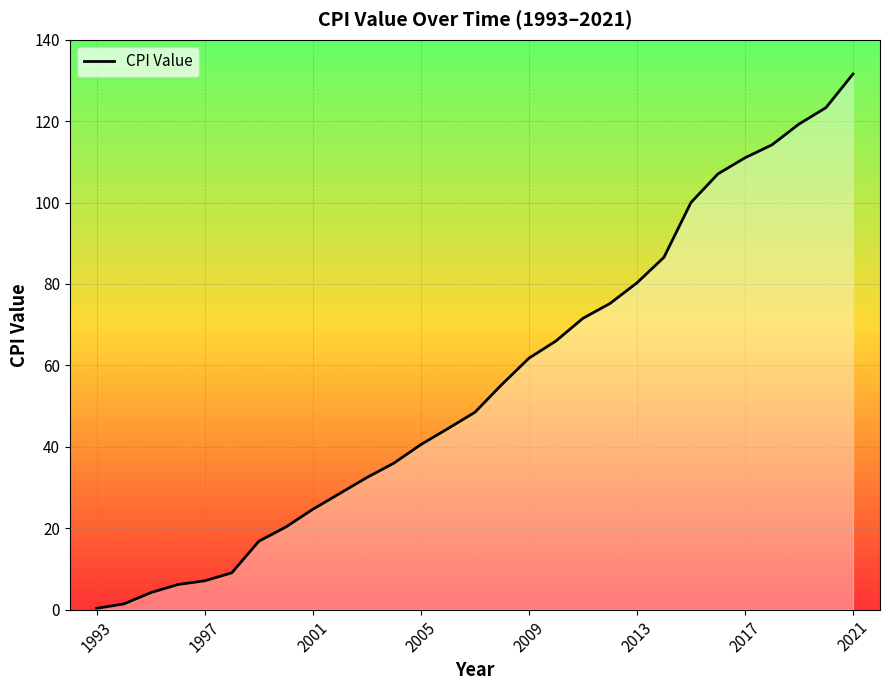

What is the greatest value displayed?

131.6